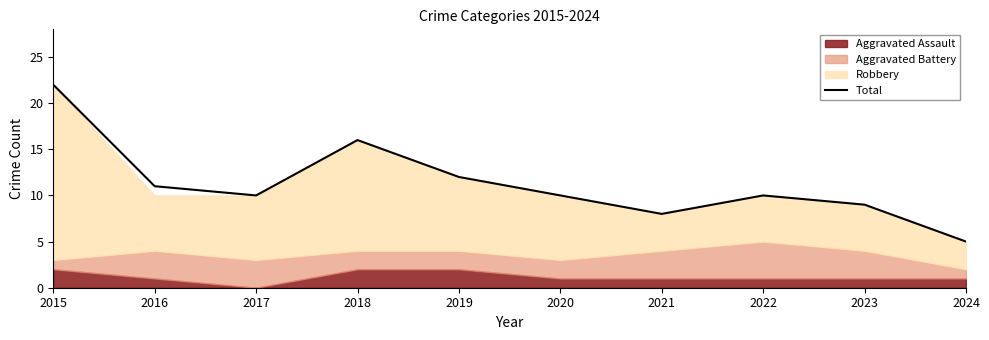

How many values are below 10?

3